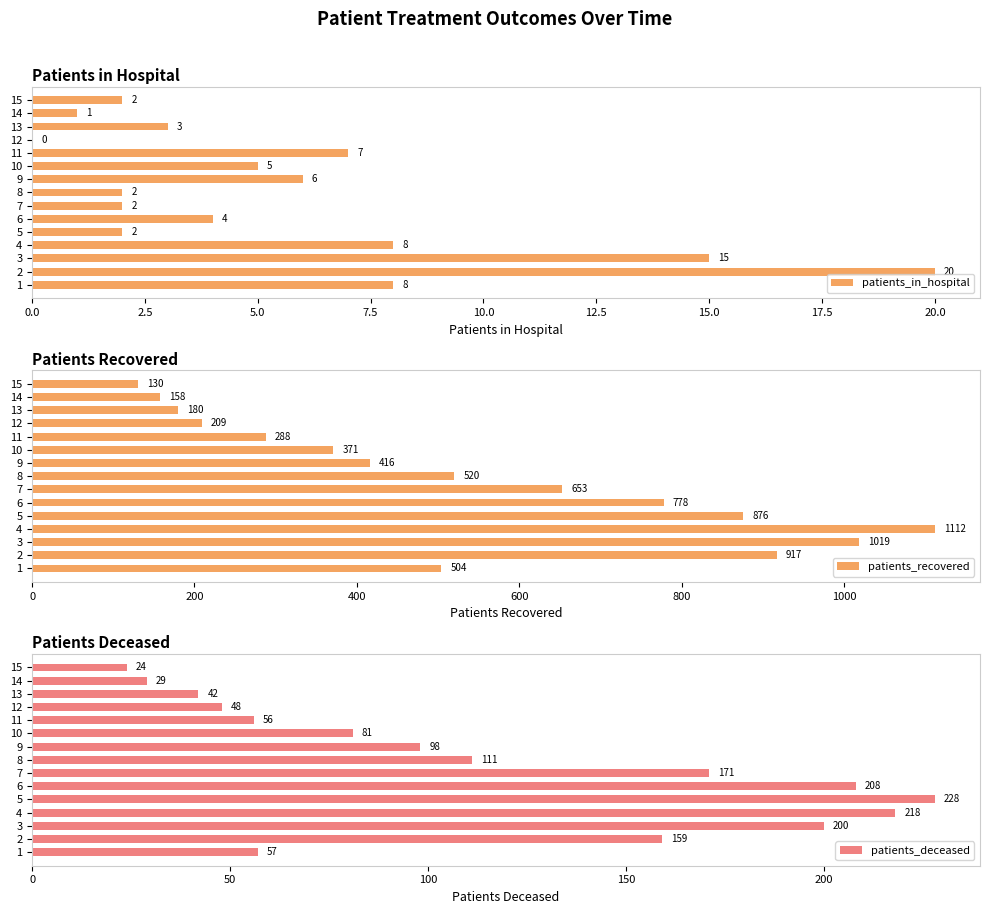

What is the sum of all patients_in_hospital values?

85